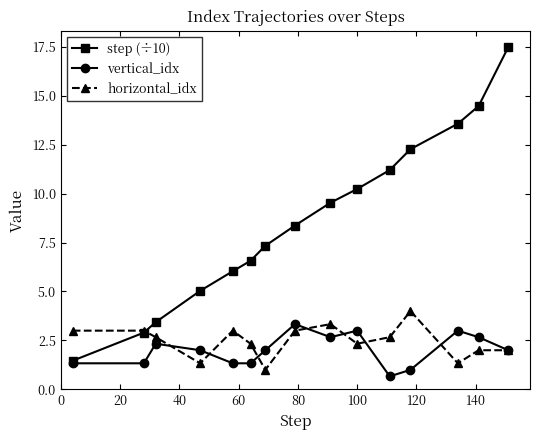

What is the value of the step (÷10) point at the 1st from the left?

1.5